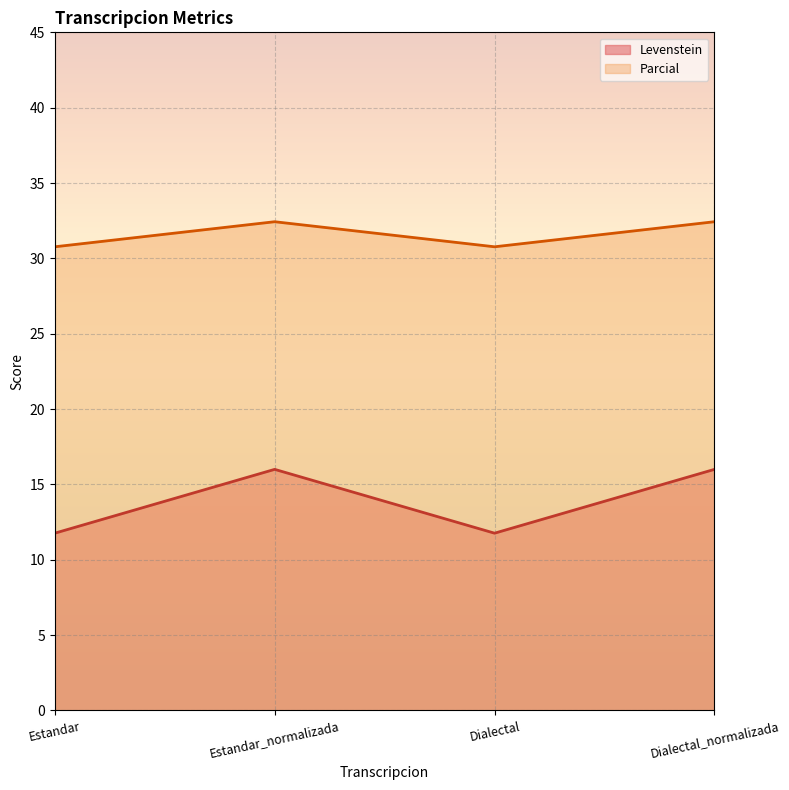

How many interior local valleys does the Levenstein series have?

1